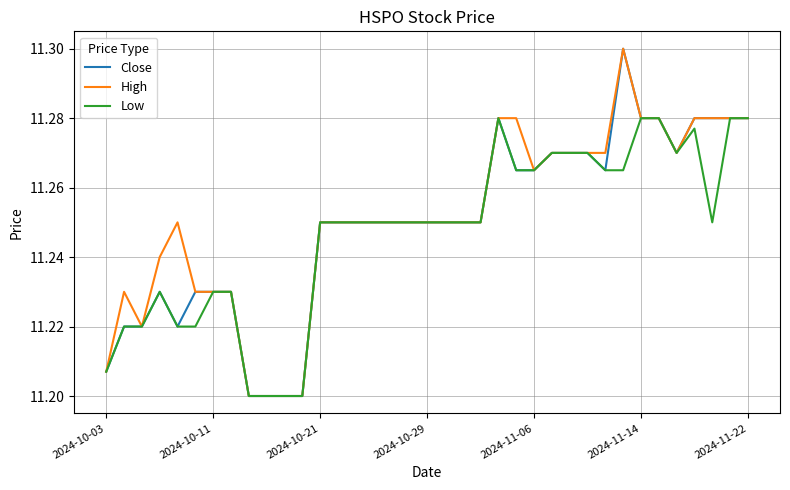

The value of Low at 2024-10-29 is 5.0. True or false?

False